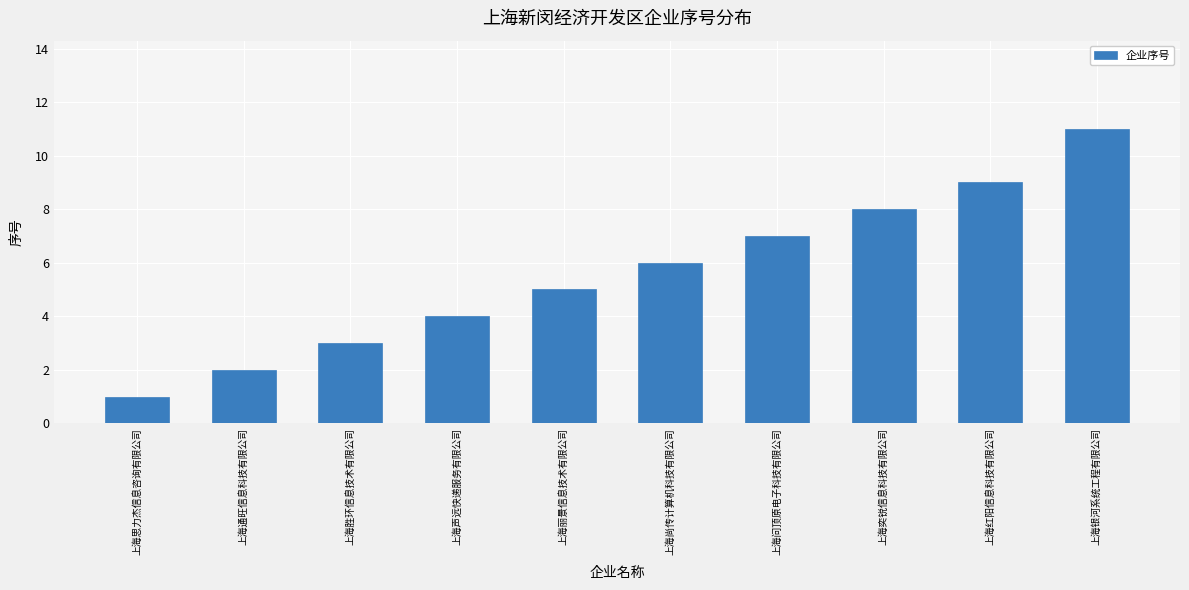

What is the sum of all values?

56